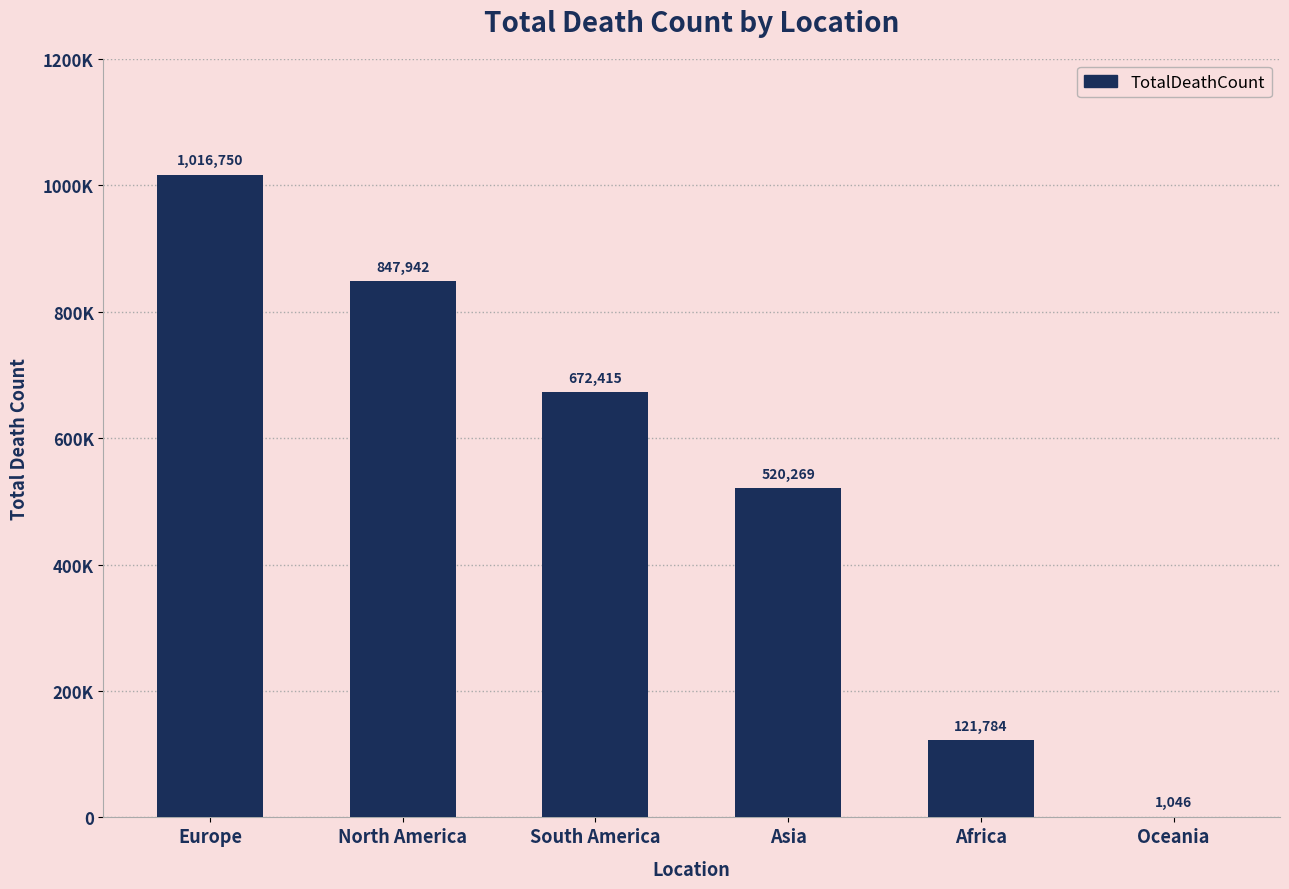

At which label is the value closest to 508898?

Asia